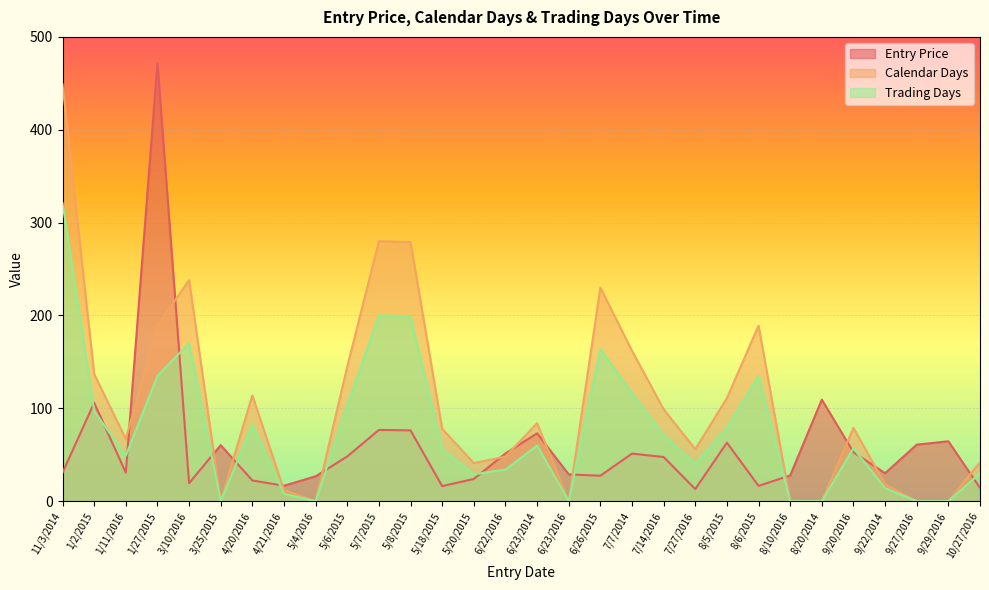

Reading right to left, transcribe all the data shown in this chart.

Entry Price: 14.3	64.5	60.9	30.1	52.8	109.4	27.7	16.5	63.0	13.0	47.6	51.3	27.4	28.9	73.1	51.4	24.0	16.2	76.2	76.8	48.2	26.8	16.6	22.4	60.4	19.4	471.8	30.8	105.9	30.7
Calendar Days: 42.0	0.0	0.0	18.0	79.0	0.0	0.0	189.0	111.0	56.0	99.0	162.0	230.0	0.0	84.0	48.0	41.0	78.0	279.0	280.0	145.0	0.0	12.0	114.0	0.0	238.0	189.0	67.0	137.0	449.0
Trading Days: 30.0	0.0	0.0	14.0	57.0	0.0	0.0	135.0	79.0	40.0	71.0	116.0	164.0	0.0	60.0	34.0	29.0	56.0	199.0	200.0	103.0	0.0	8.0	82.0	0.0	170.0	135.0	49.0	97.0	321.0